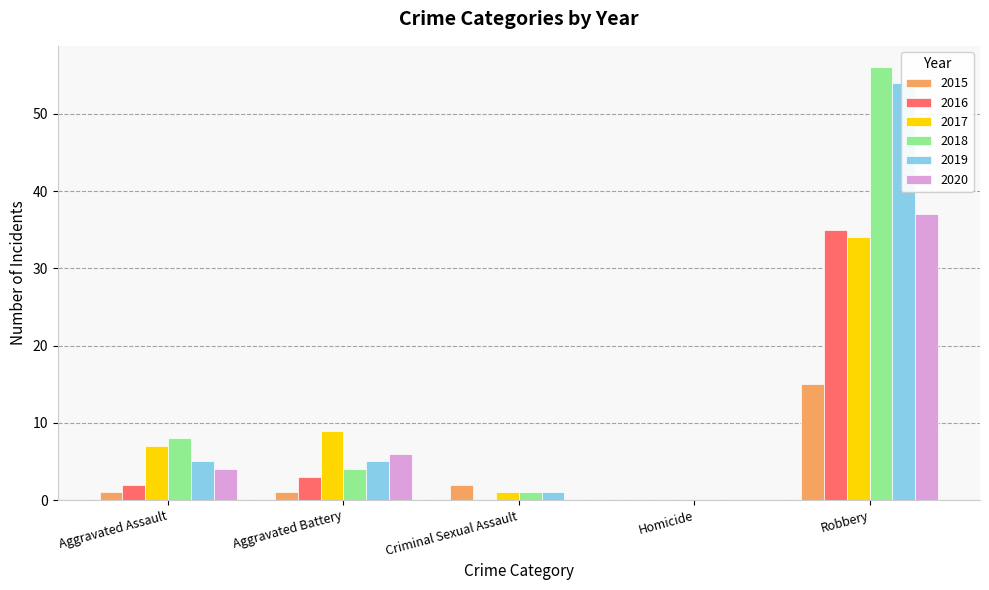

What is the total value across all series at Robbery?

231